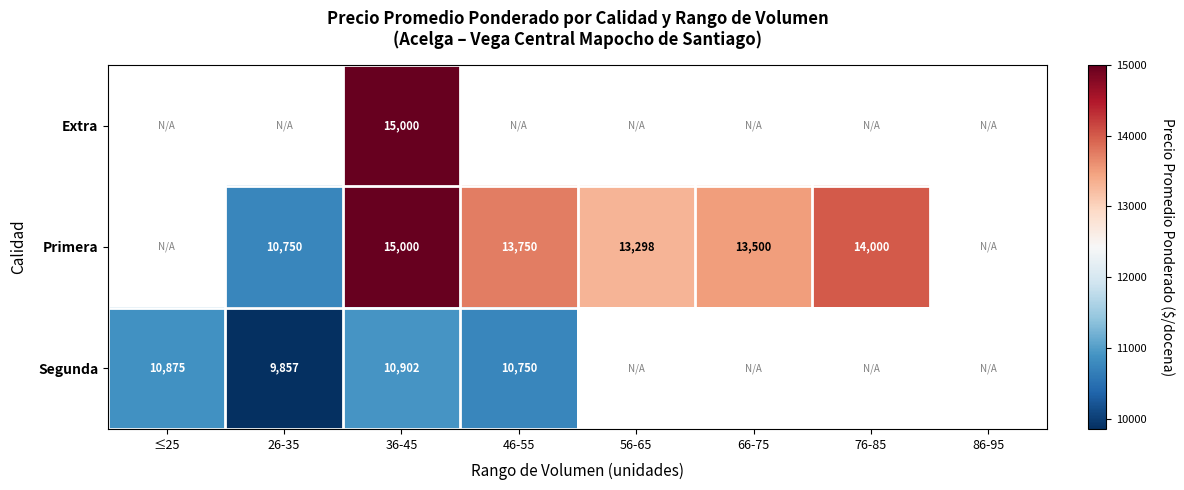

Is it true that Extra equals 9254 at 36-45?

False